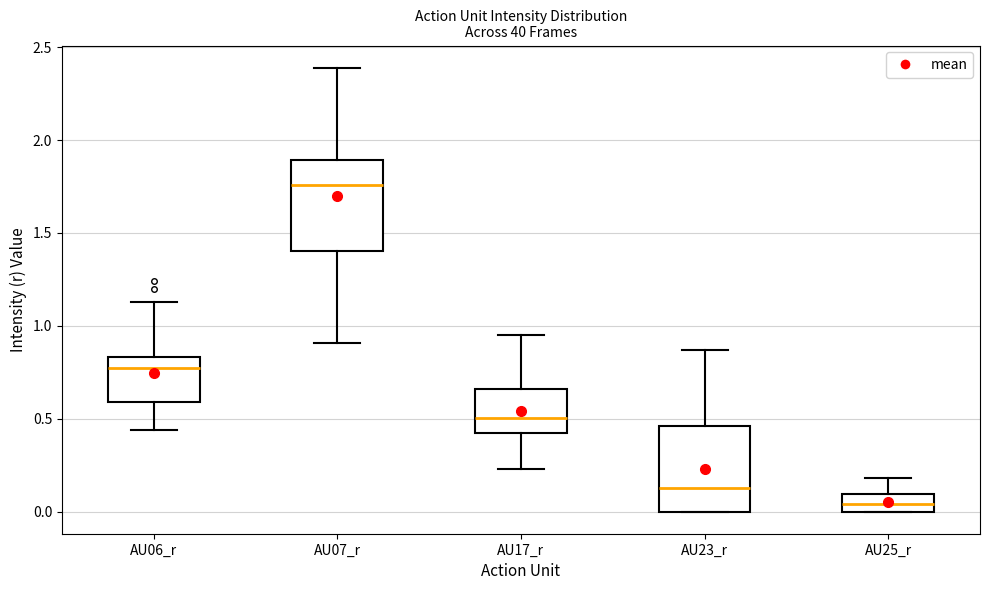

Reading left to right, transcribe this box plot: for each box, give where its median line is, the range the box spans, and where its two whiskers end, as read against the y-axis. The values are not printed on the chart, so give them approximately, as read against the axis.

AU06_r: median 0.80, box 0.60 to 0.85, whiskers 0.45 to 1.15
AU07_r: median 1.75, box 1.40 to 1.90, whiskers 0.90 to 2.40
AU17_r: median 0.50, box 0.45 to 0.65, whiskers 0.25 to 0.95
AU23_r: median 0.15, box 0.00 to 0.45, whiskers 0.00 to 0.85
AU25_r: median 0.05, box 0.00 to 0.10, whiskers 0.00 to 0.20